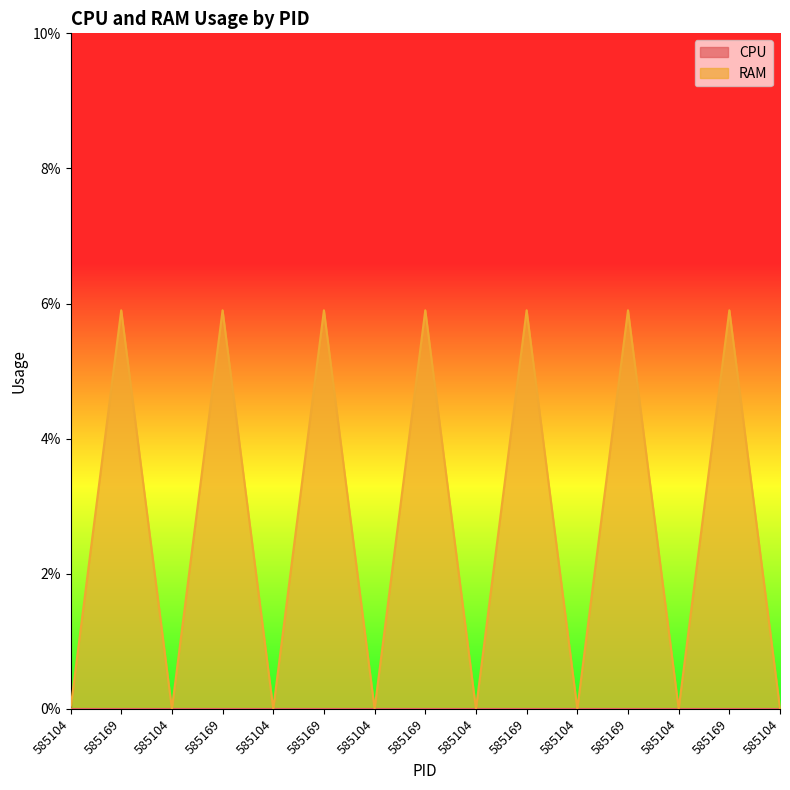

Is it true that the value at 585104 is 0.0?

True